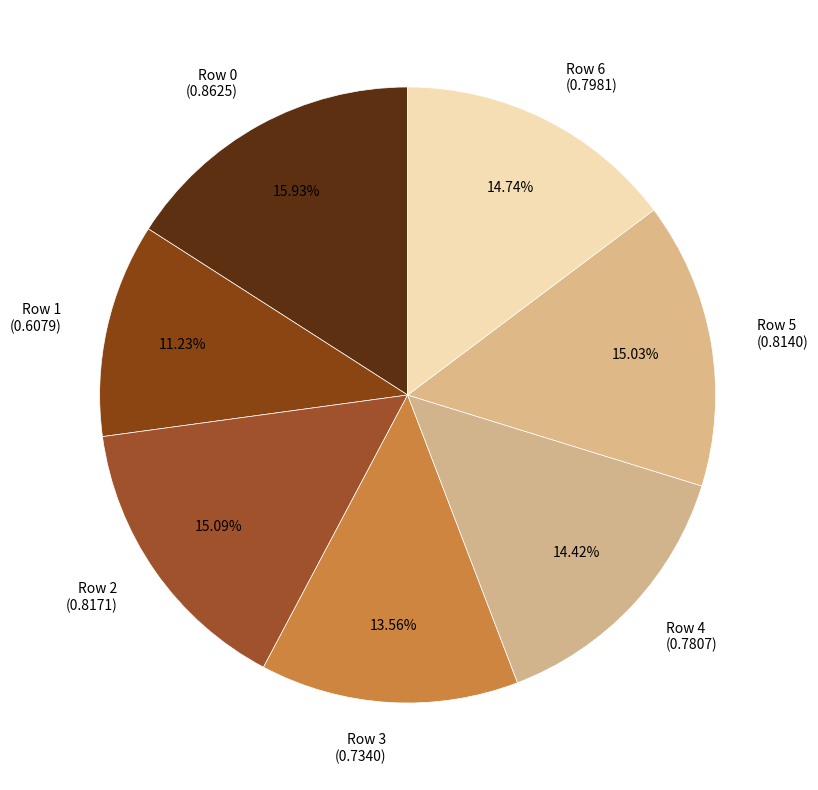

Do Row 2 (0.8171) and Row 6 (0.7981) together represent more than half of the pie?

No